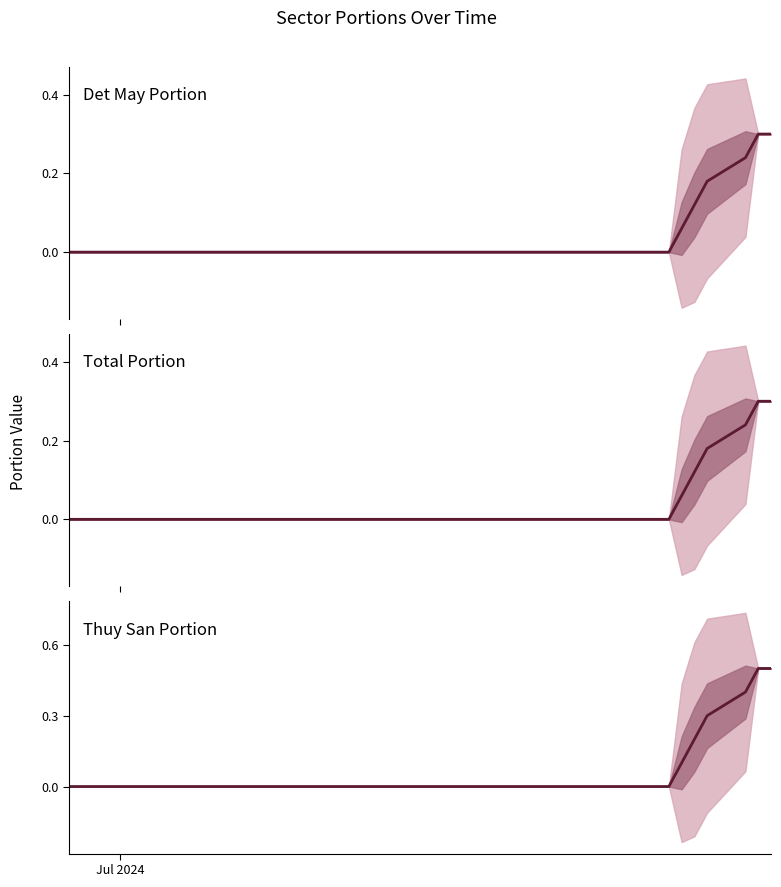

Is it true that det_may_portion equals 0.1 at 23?

False